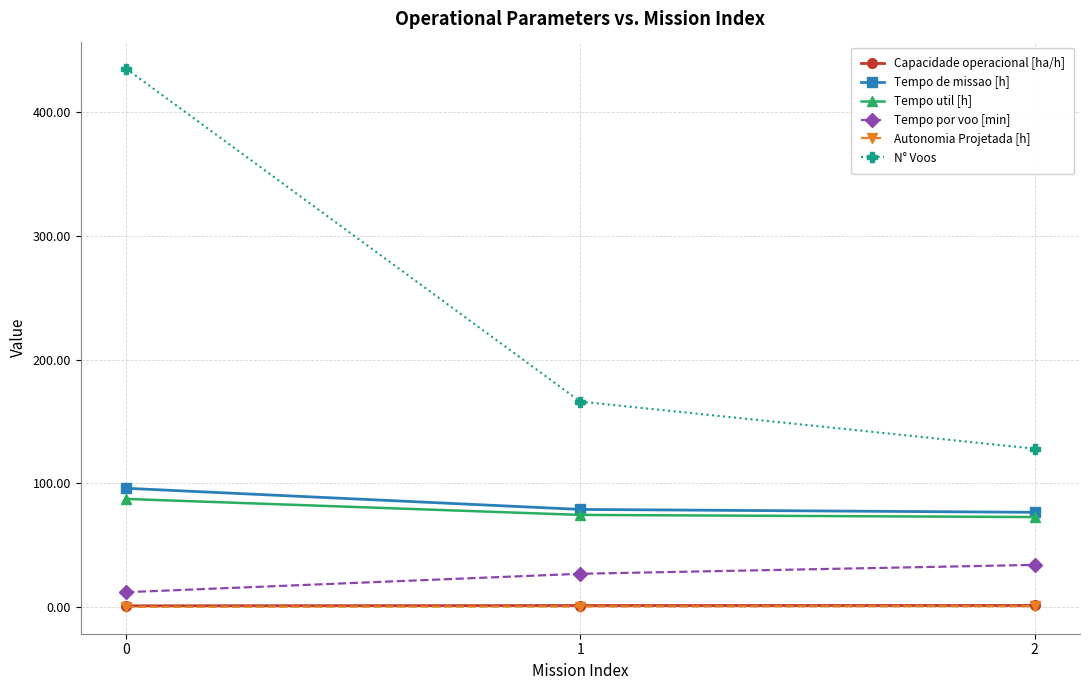

Which series has the largest total across all categories?

N° Voos